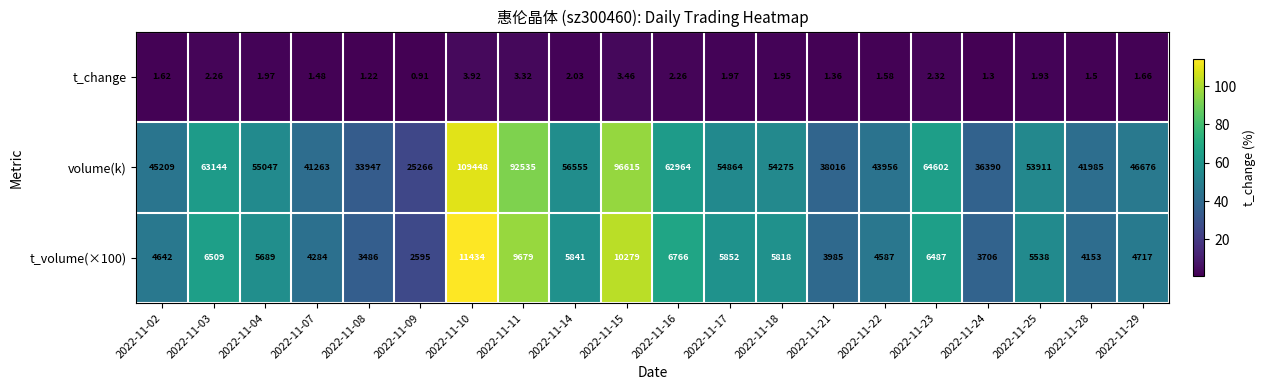

At which category is the sum across all series the highest?

2022-11-10